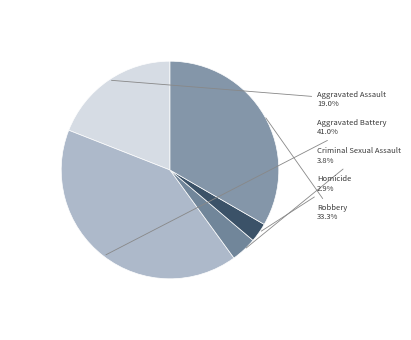

How many slices are in this pie chart?

5